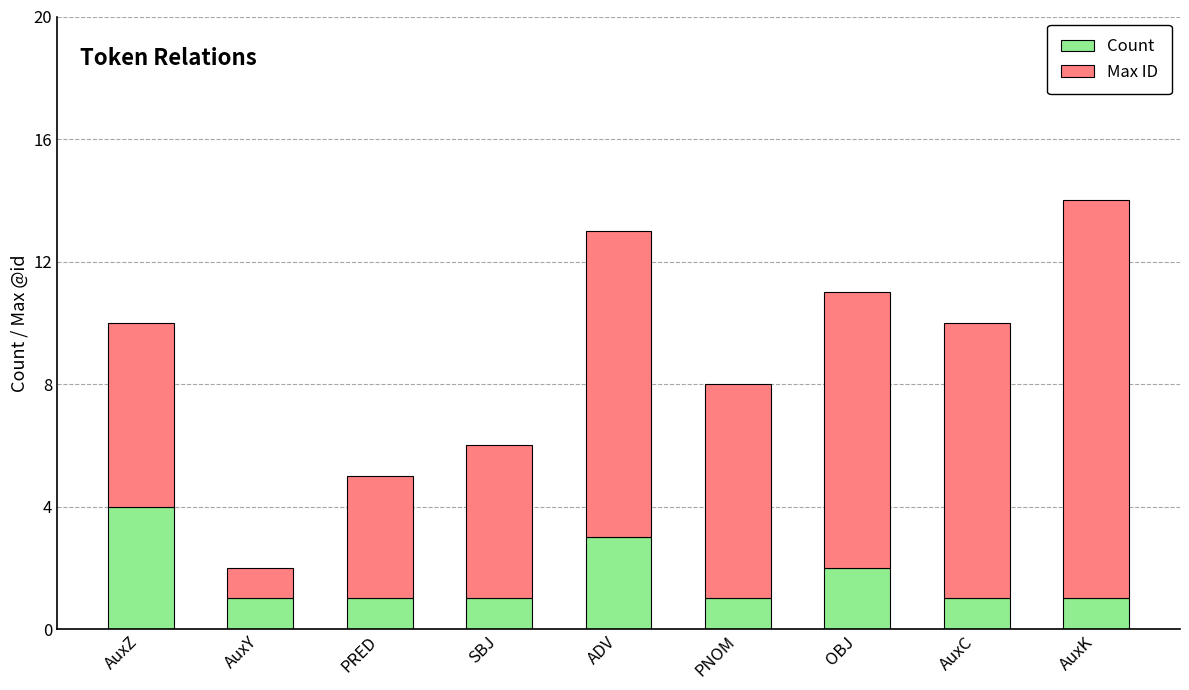

Reading left to right, list the values for the Count series.

4	1	1	1	3	1	2	1	1